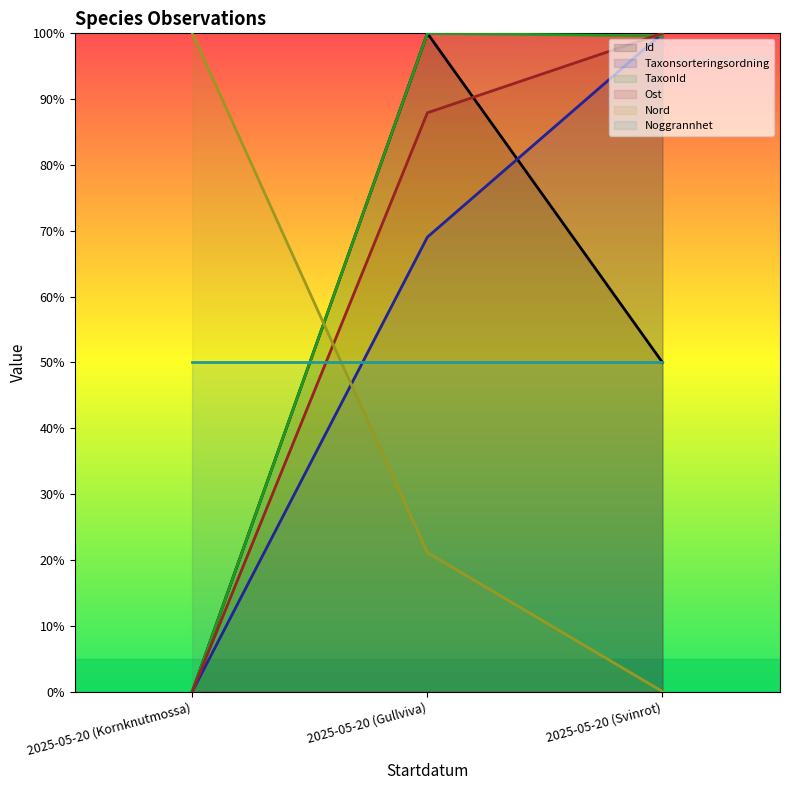

Which category has the highest value in the Nord series?

2025-05-20 (Kornknutmossa)